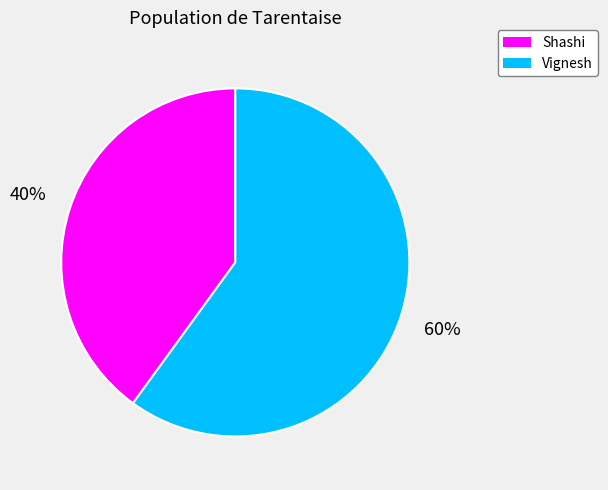

To the nearest percent, what portion does Shashi represent?

40%